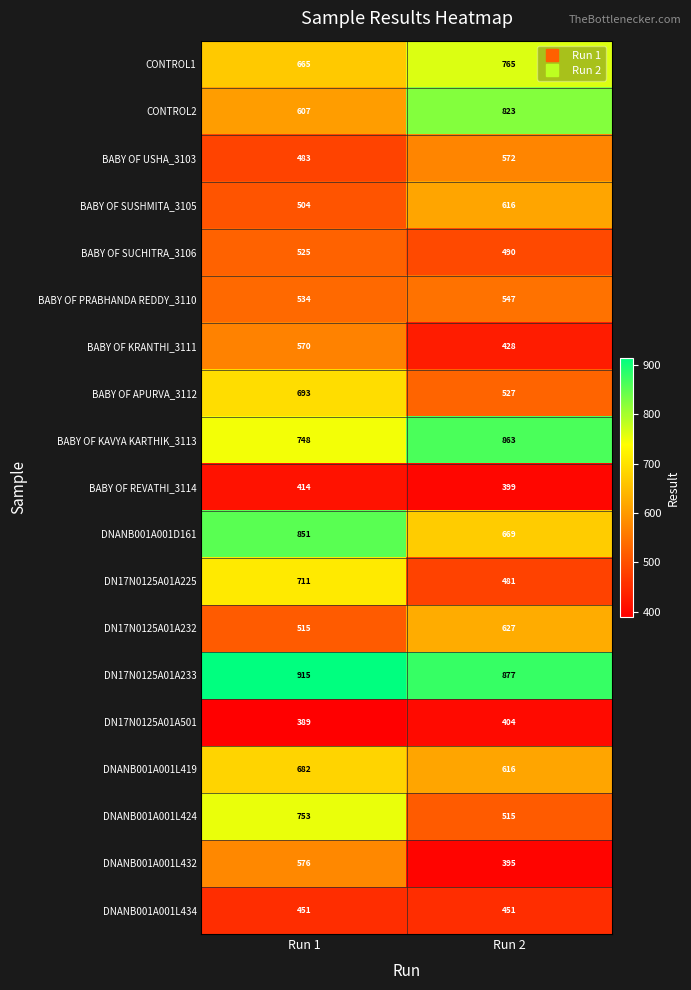

What is the difference between the maximum and minimum values in the BABY OF KRANTHI_3111 series?

142